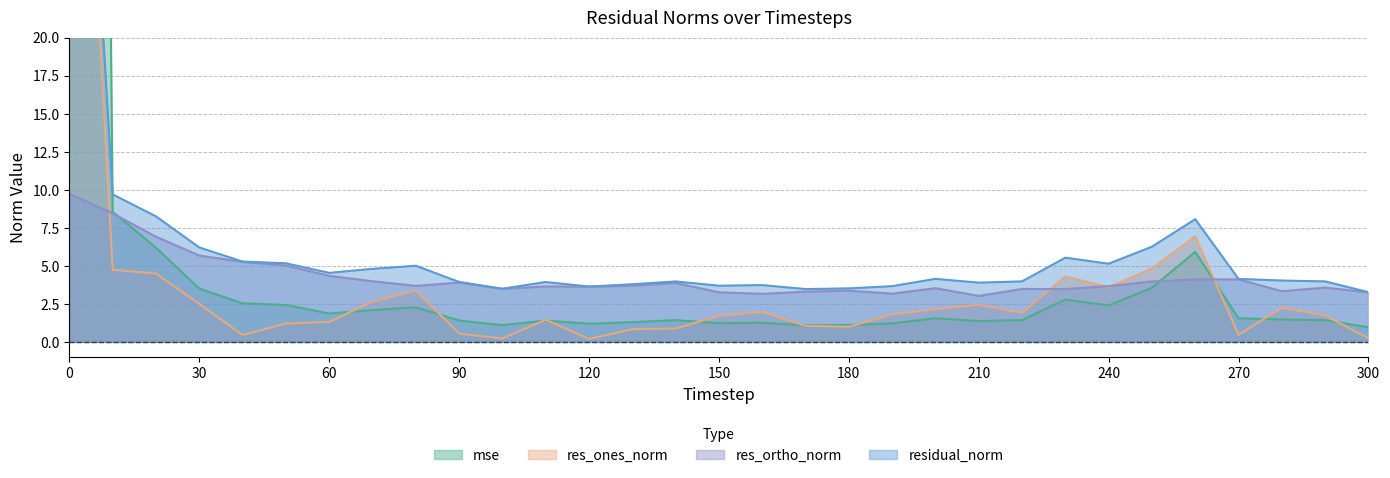

How many data points in mse are above 1?

30